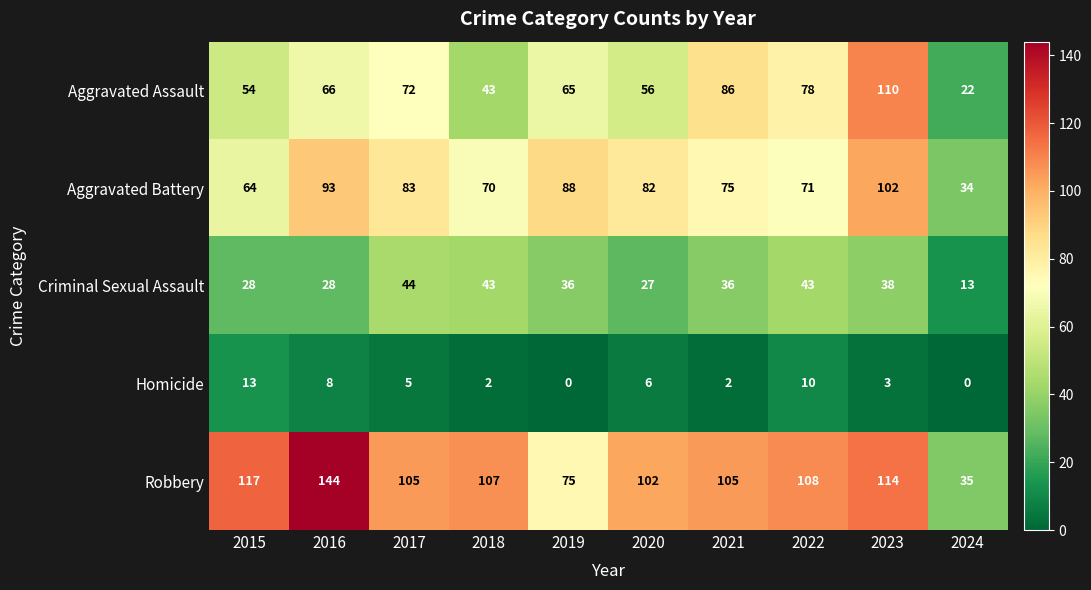

What is the sum of the Aggravated Battery values at 2020 and 2022?

153